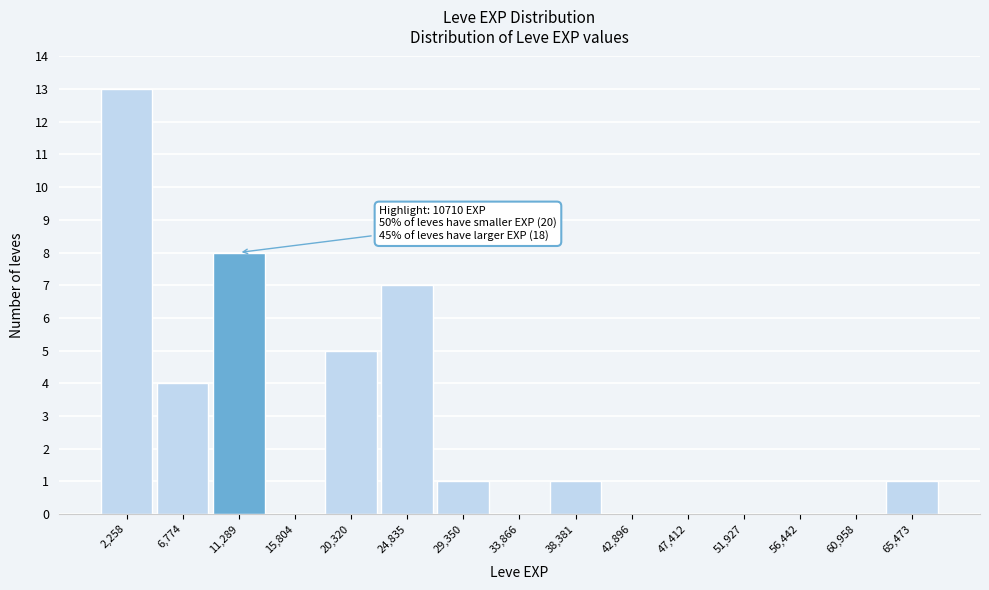

Which range on the x-axis has the tallest bar?

0 to 4500